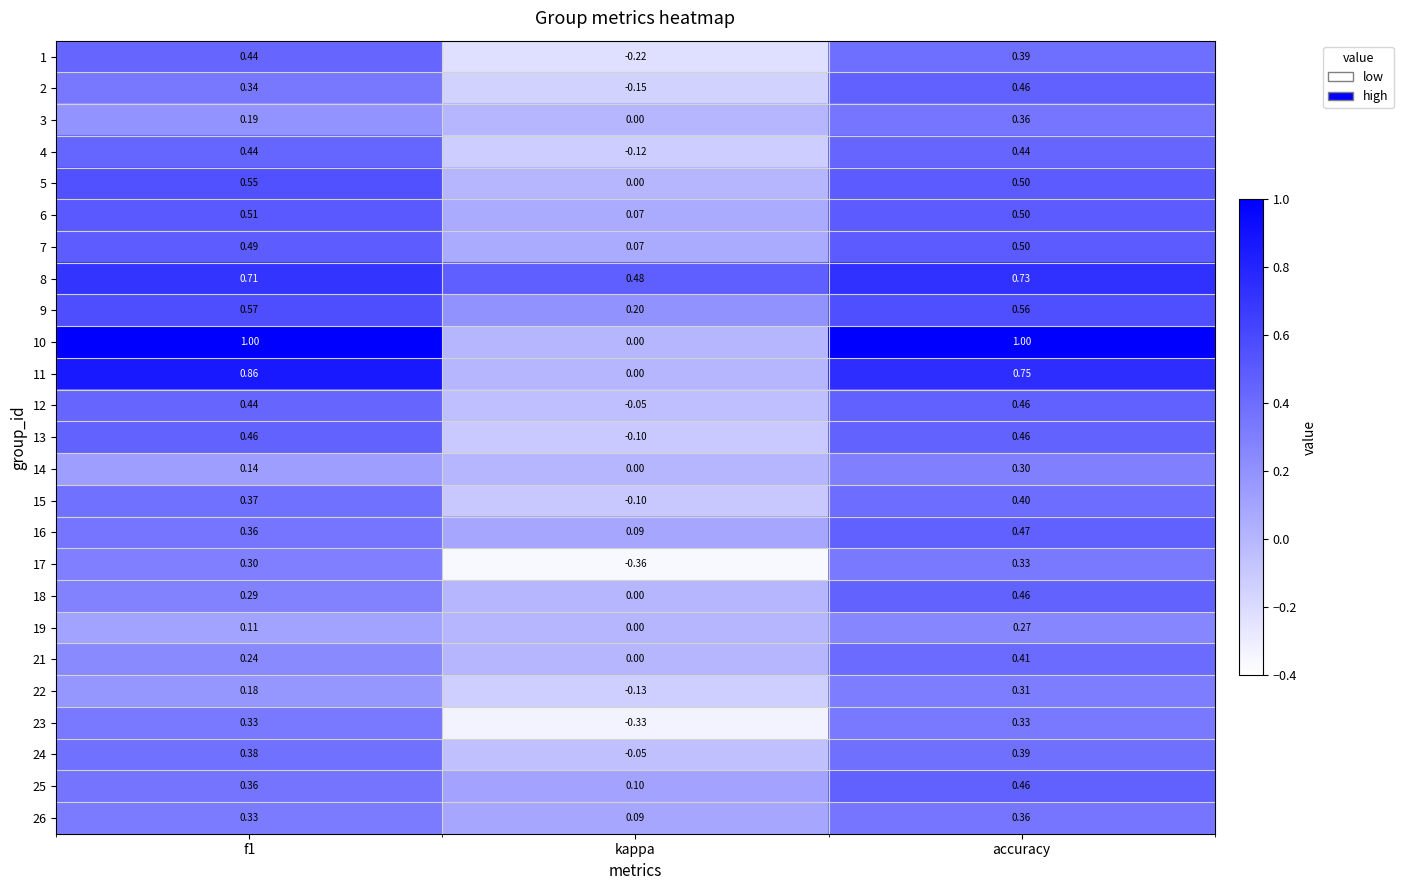

Where is 13 nearest to the value 0?

kappa